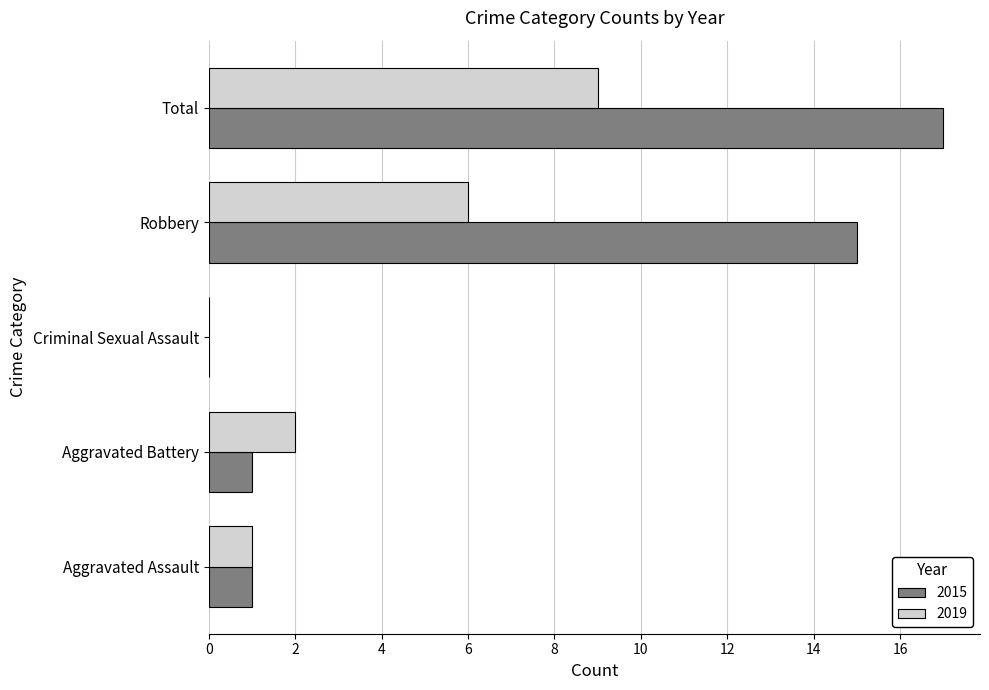

Which series changed the most between Criminal Sexual Assault and Total?

2015